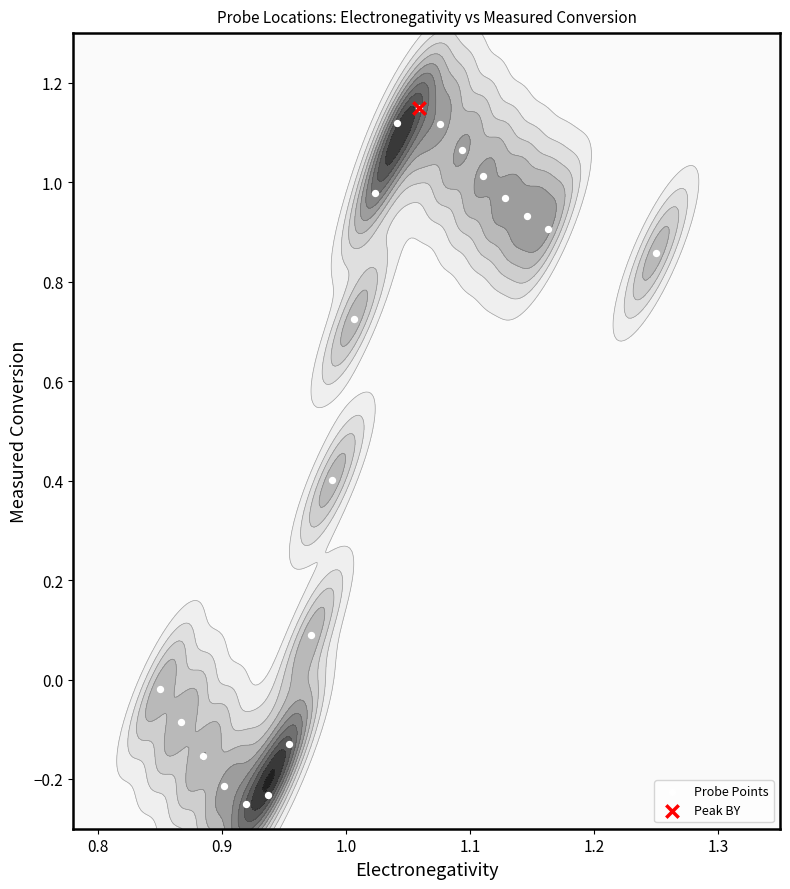

How many data points are less than 0?

7